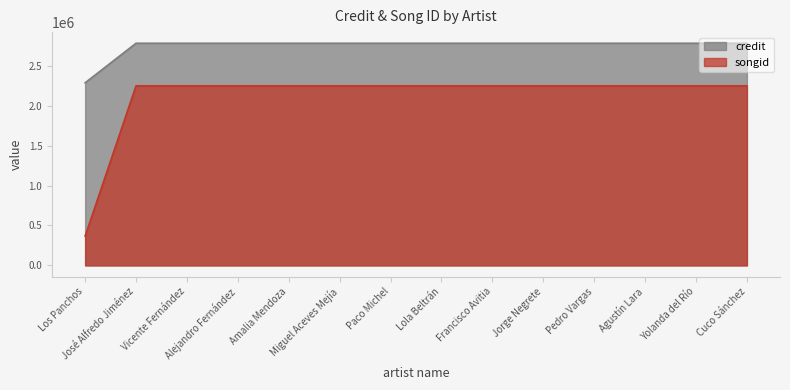

True or false: credit and songid cross at least once.

False